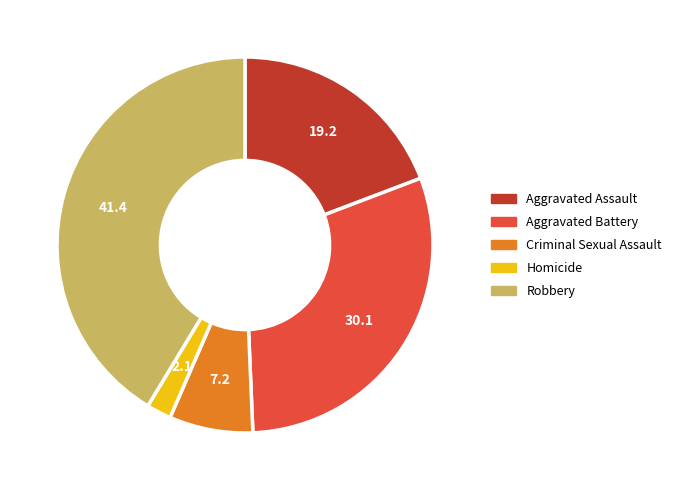

How many segments does this pie chart have?

5